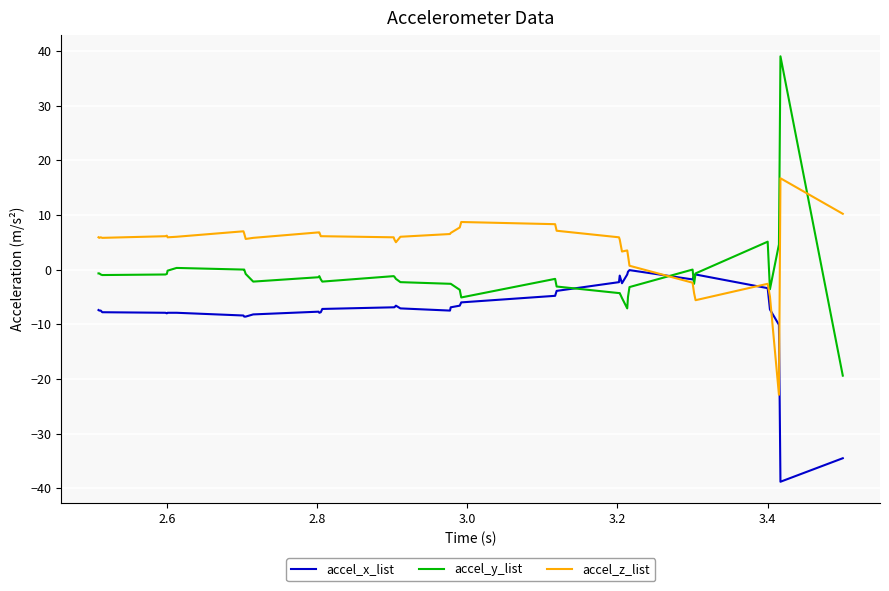

What is the minimum value for accel_x_list?

-38.8